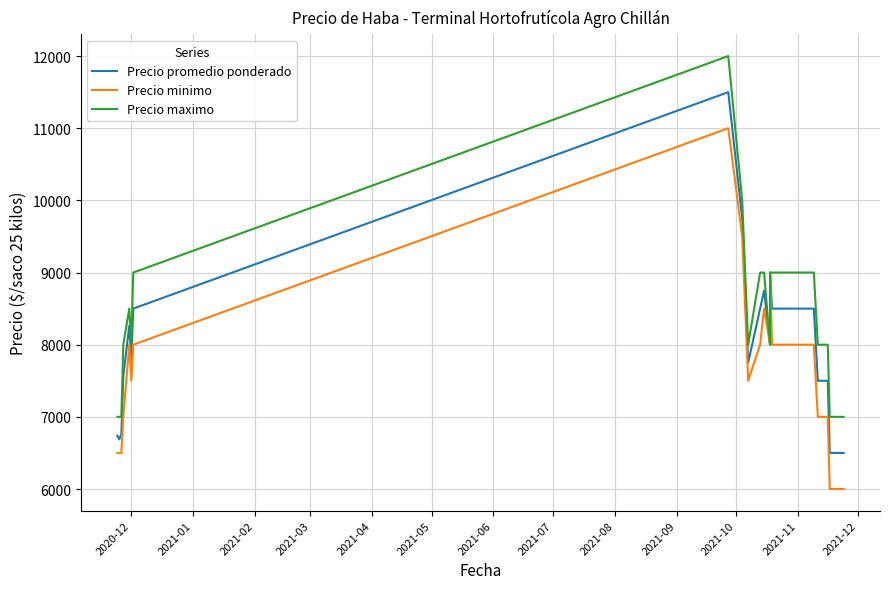

Does the chart have visible grid lines?

Yes